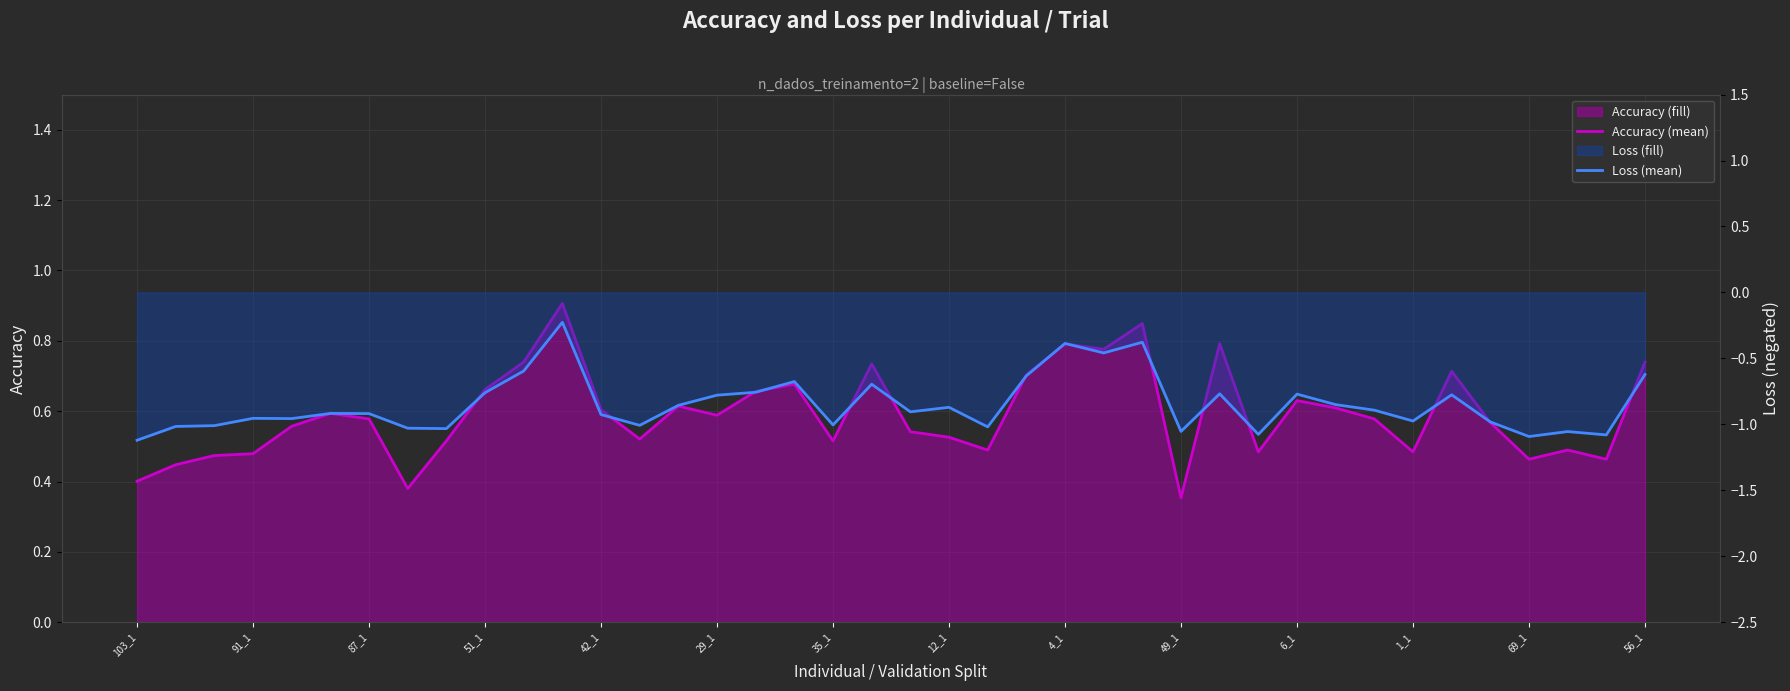

What is the sum of all Loss (mean) values?

-33.9